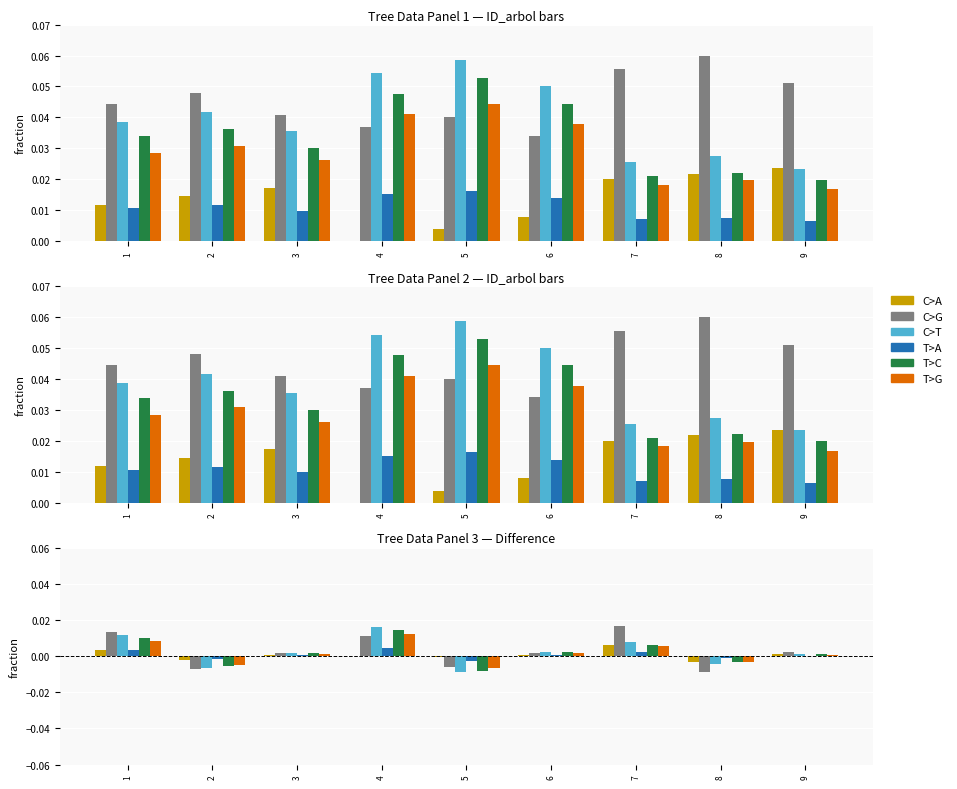

How many distinct data groups are displayed?

6